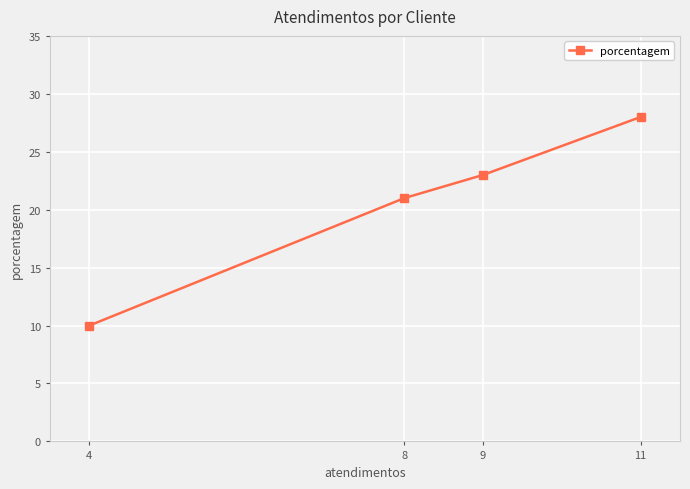

Rank the categories by value from lowest to highest.

4, 8, 9, 11